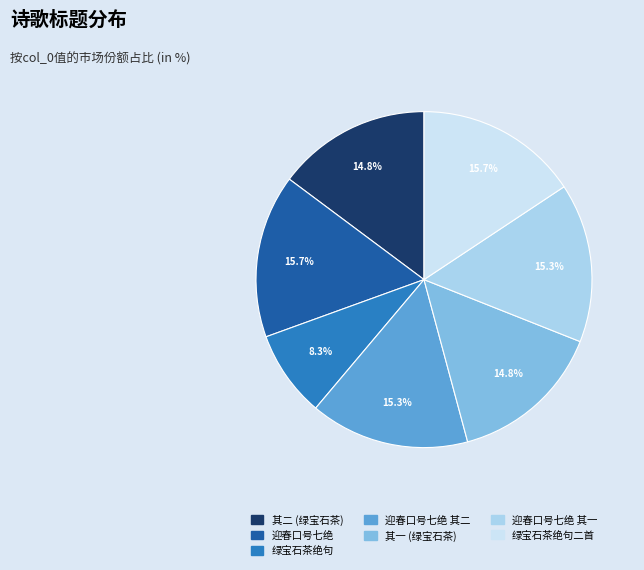

How many segments does this pie chart have?

7